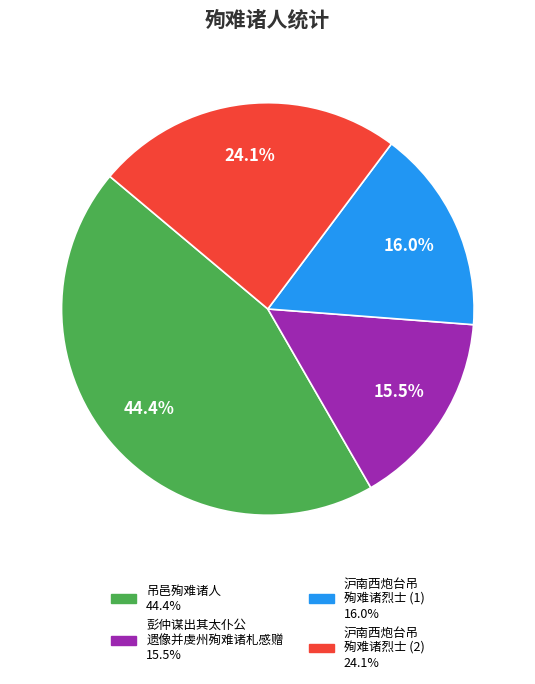

Does any single category account for the majority?

No